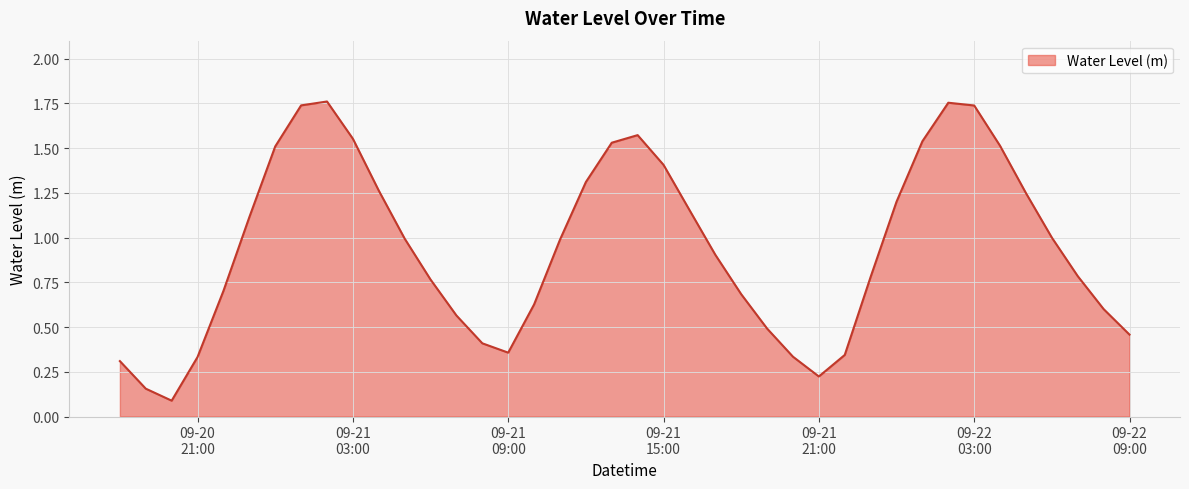

Does the chart have visible grid lines?

Yes